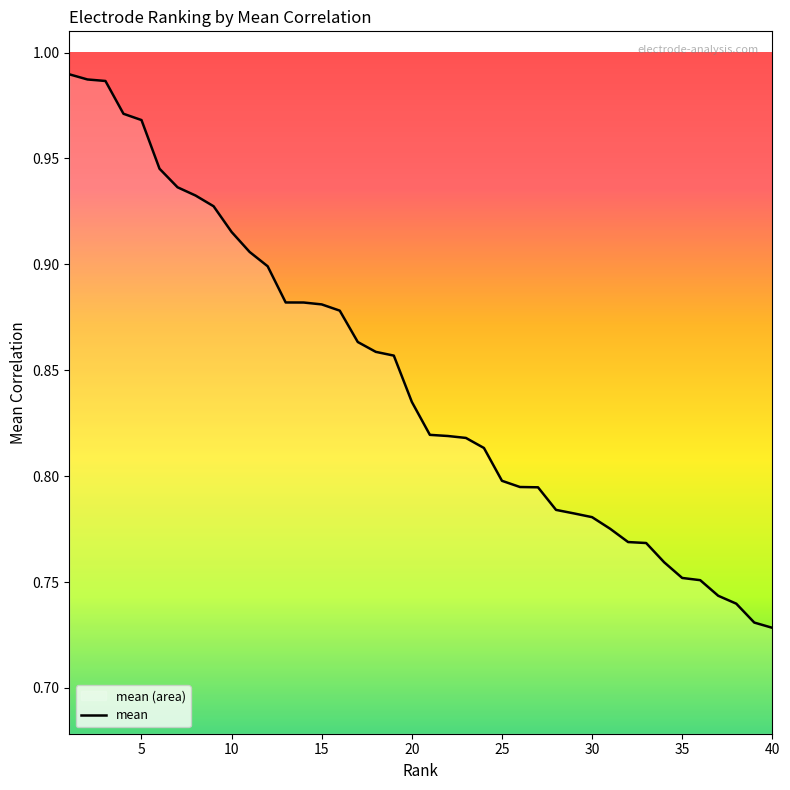

Does the chart display data point markers on the line(s)?

No